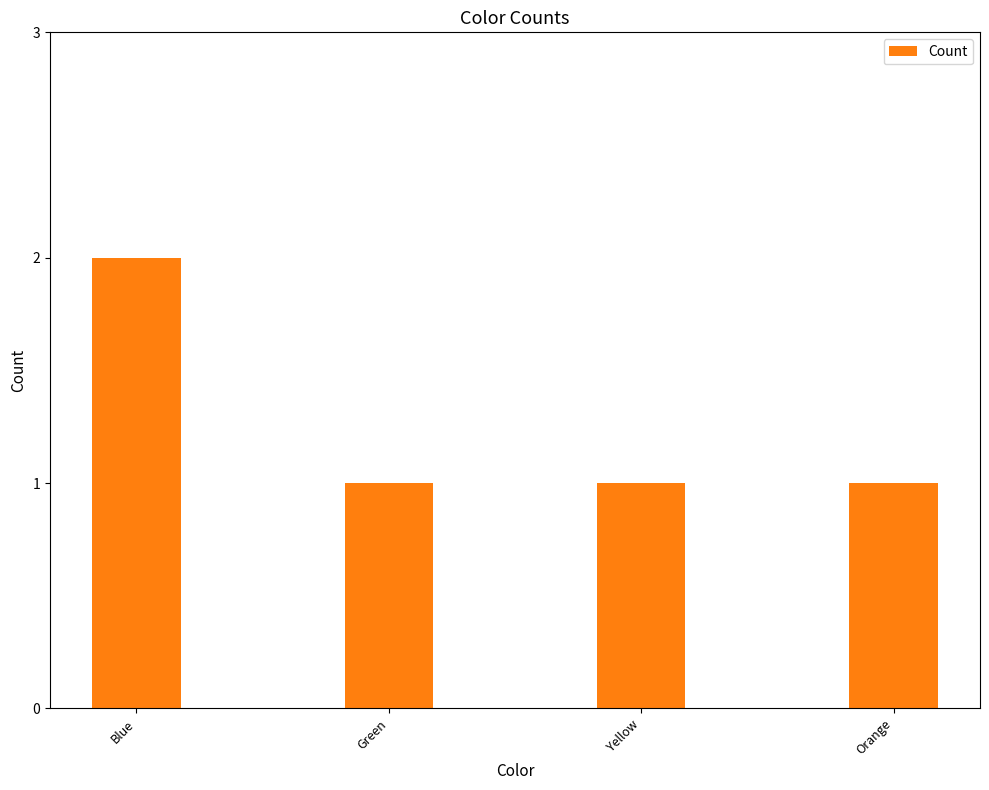

What is the difference between the maximum and minimum values?

1